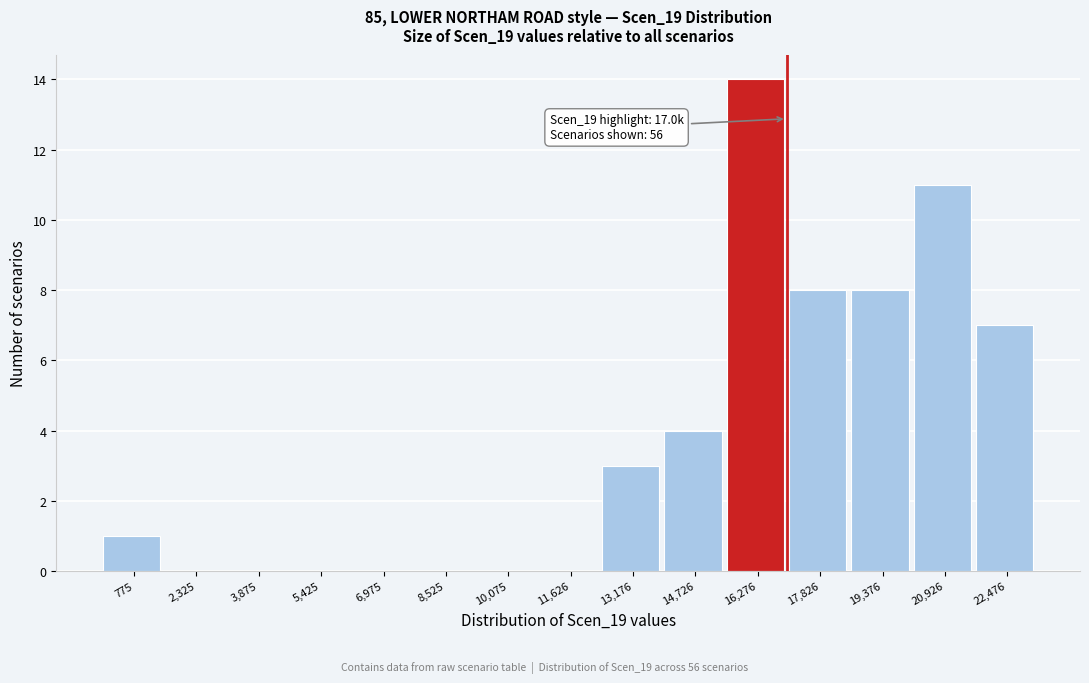

Over which range of the x-axis is the bar tallest?

15600 to 17000